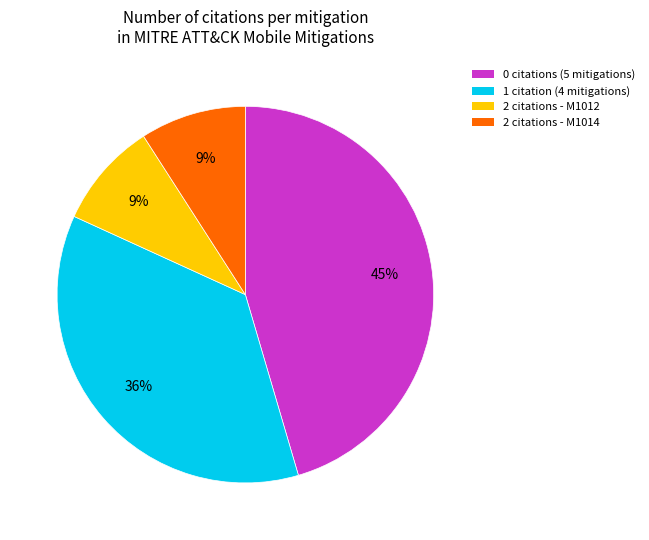

Is there a majority slice in this chart?

No